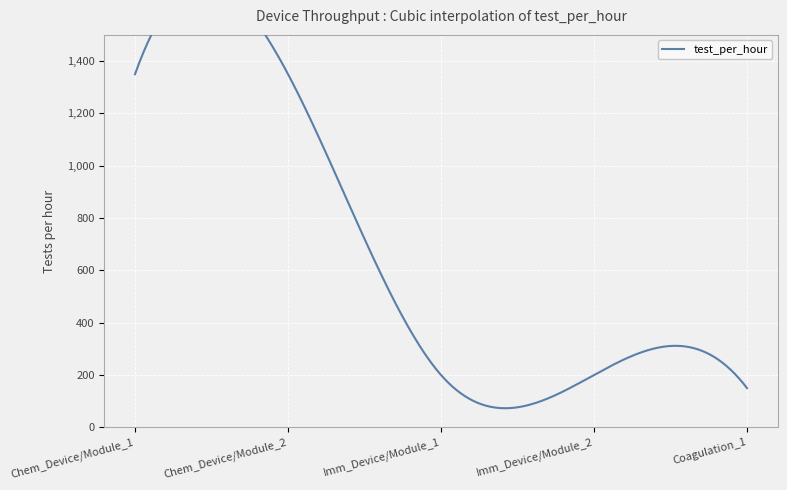

What is the ratio of the value at Chem_Device/Module_1 to the value at Coagulation_1?

9.0